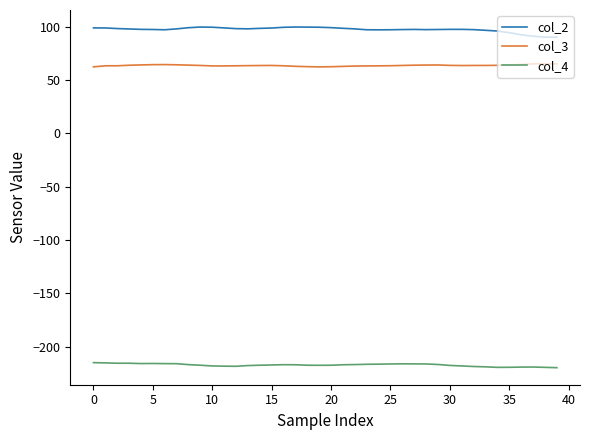

What is the highest value of the col_4 series?

-215.1